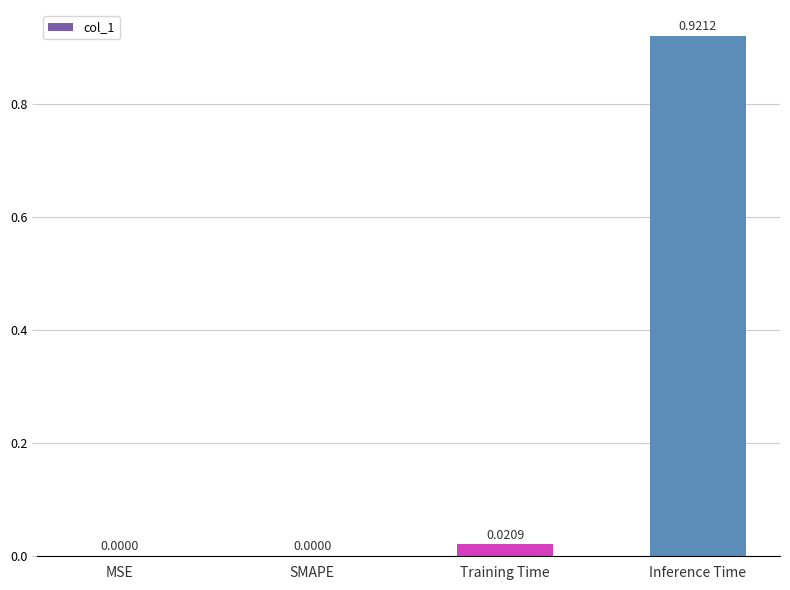

At which category does the chart reach its peak across all series?

Inference Time